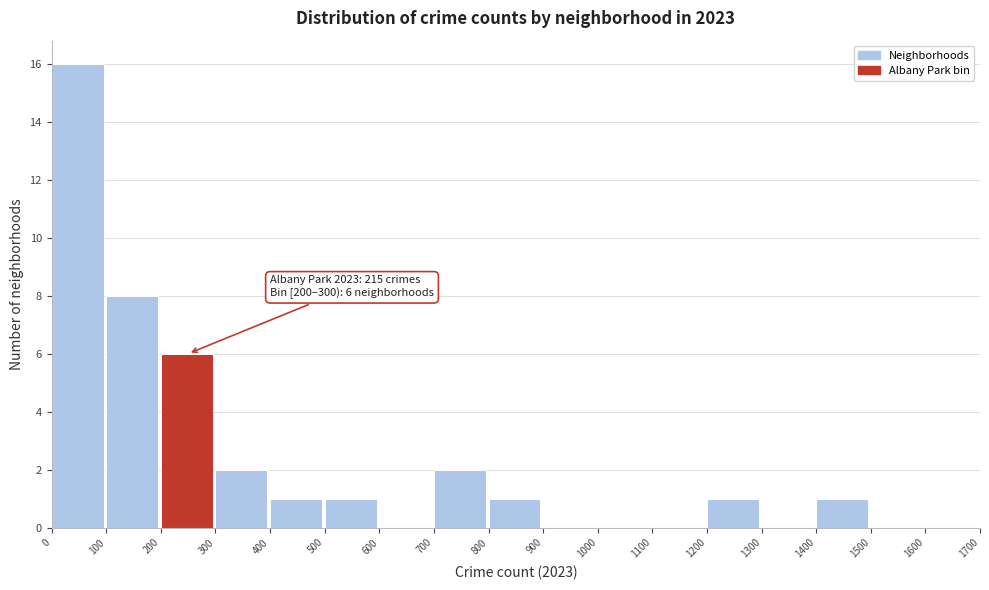

Which range on the x-axis has the tallest bar?

0 to 100